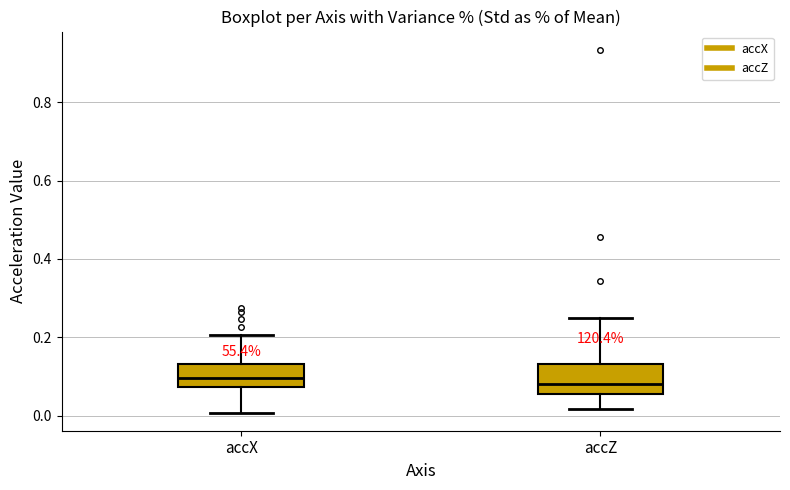

Reading left to right, transcribe this box plot: for each box, give where its median line is, the range the box spans, and where its two whiskers end, as read against the y-axis. The values are not printed on the chart, so give them approximately, as read against the axis.

accX: median 0.10, box 0.08 to 0.14, whiskers 0.00 to 0.20
accZ: median 0.08, box 0.06 to 0.14, whiskers 0.02 to 0.24